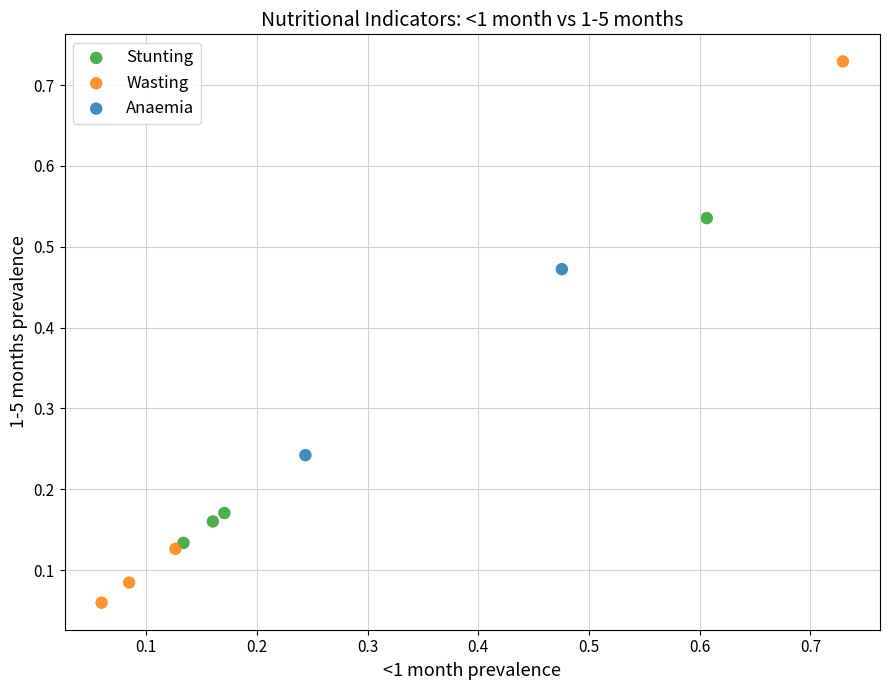

What are all the series names shown in the legend?

Stunting, Wasting, Anaemia